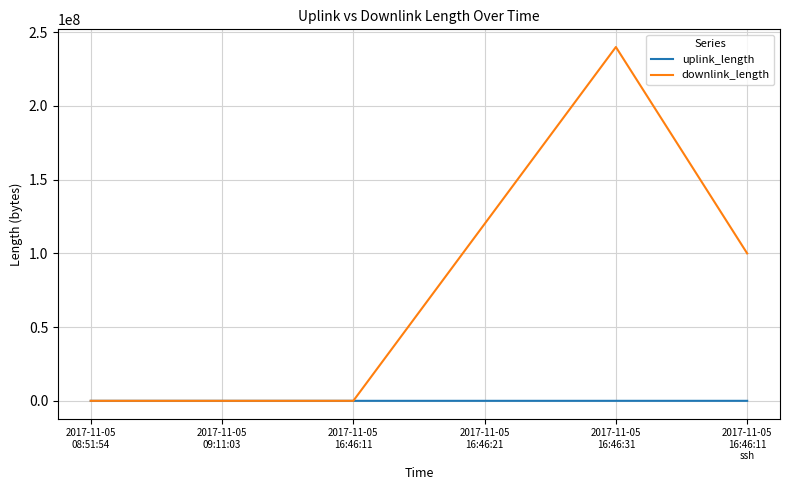

Rank the series by their average value, from lowest to highest.

uplink_length, downlink_length